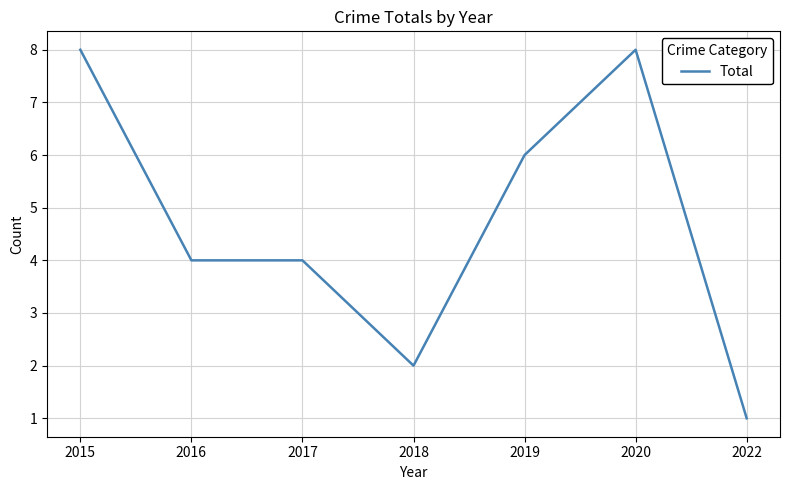

Where does the data first go above 4?

2015